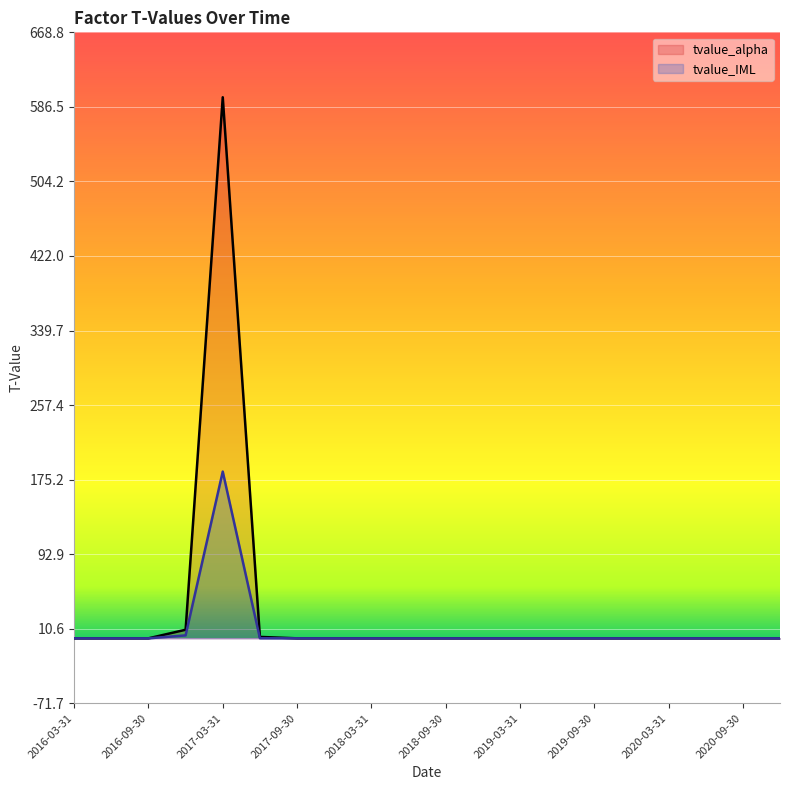

True or false: tvalue_alpha has a value of -0.0 at 2017-09-30.

True